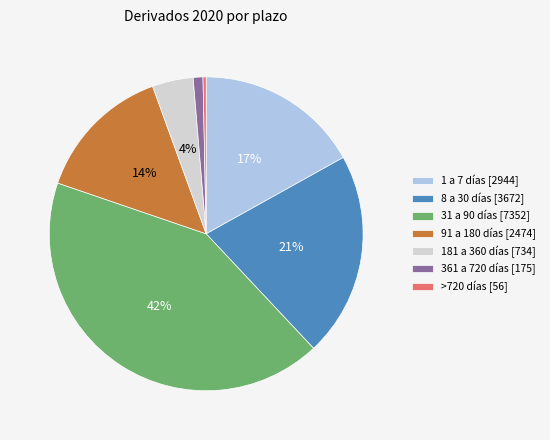

Which slice is the smallest?

>720 días